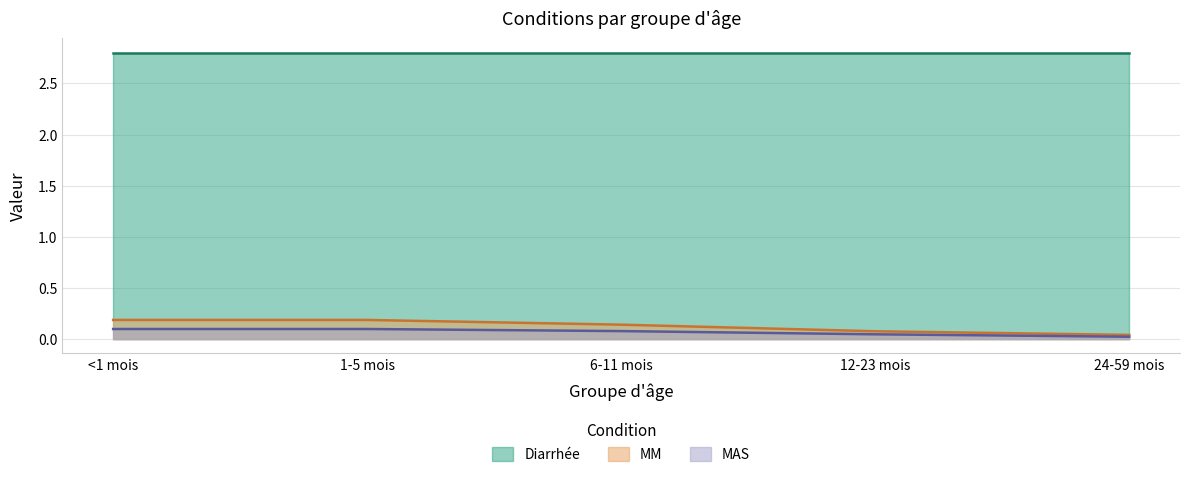

What is the total value across all series at 12-23 mois?

2.9